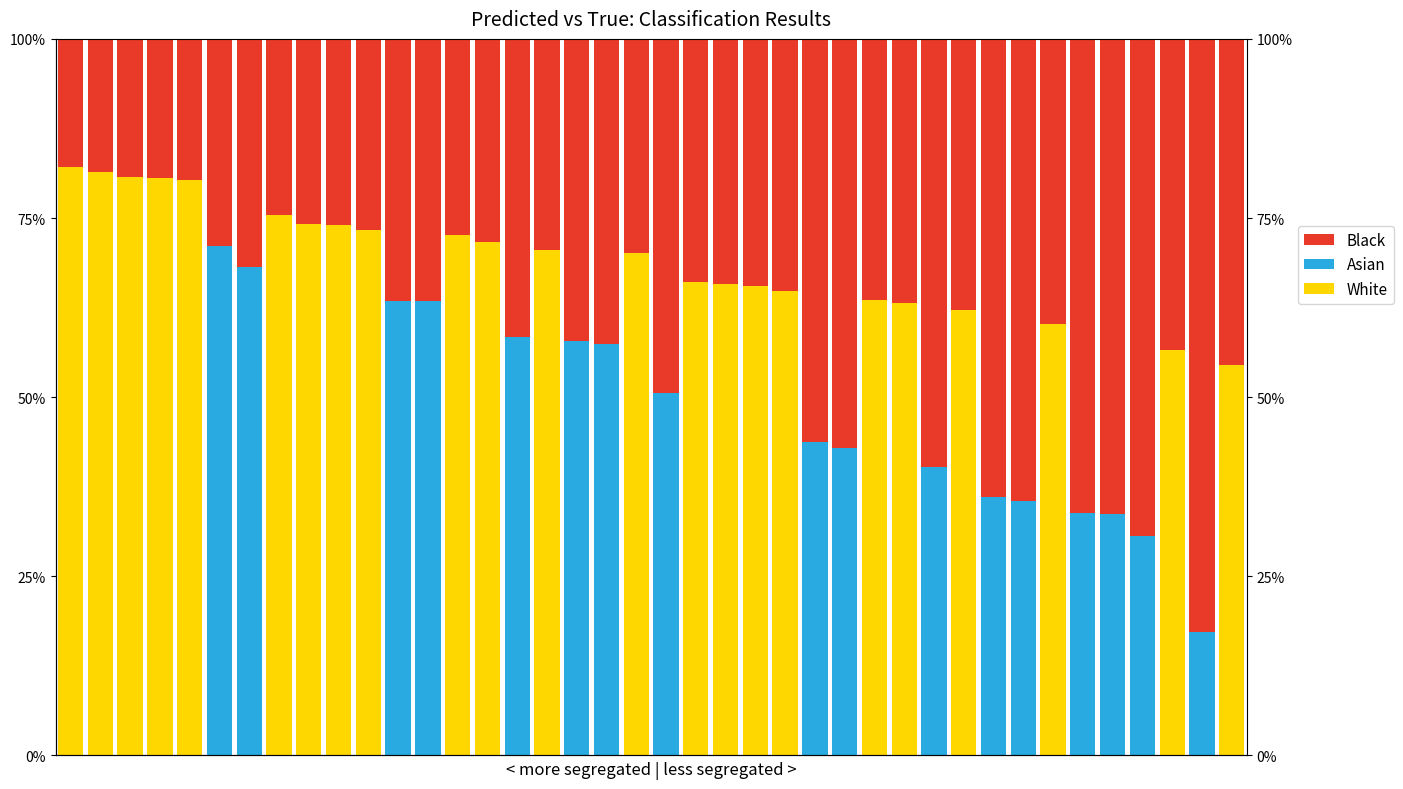

Which series has the largest range (max minus min)?

White